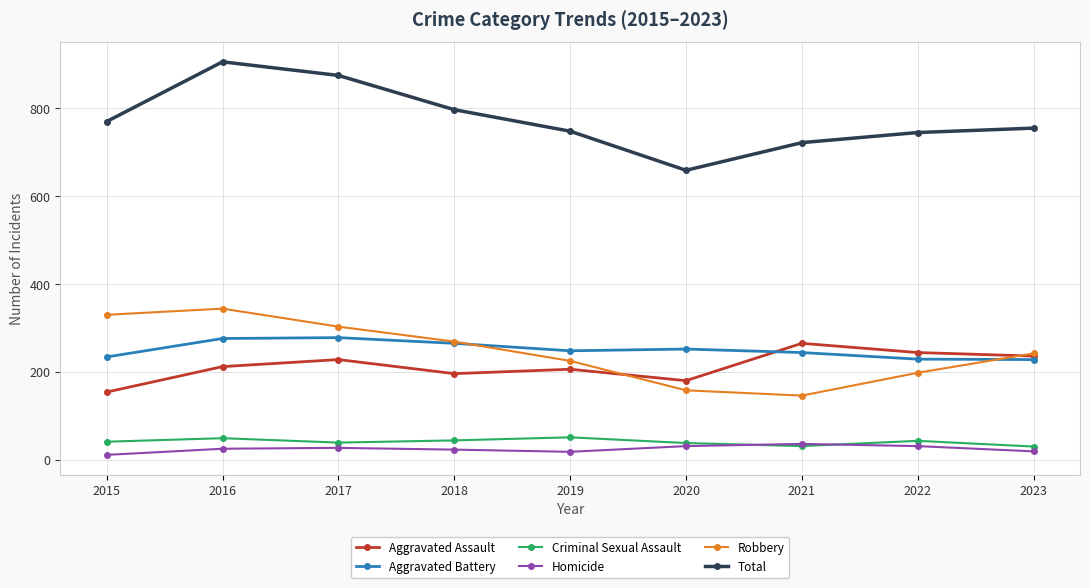

True or false: Robbery and Homicide intersect in this chart.

False